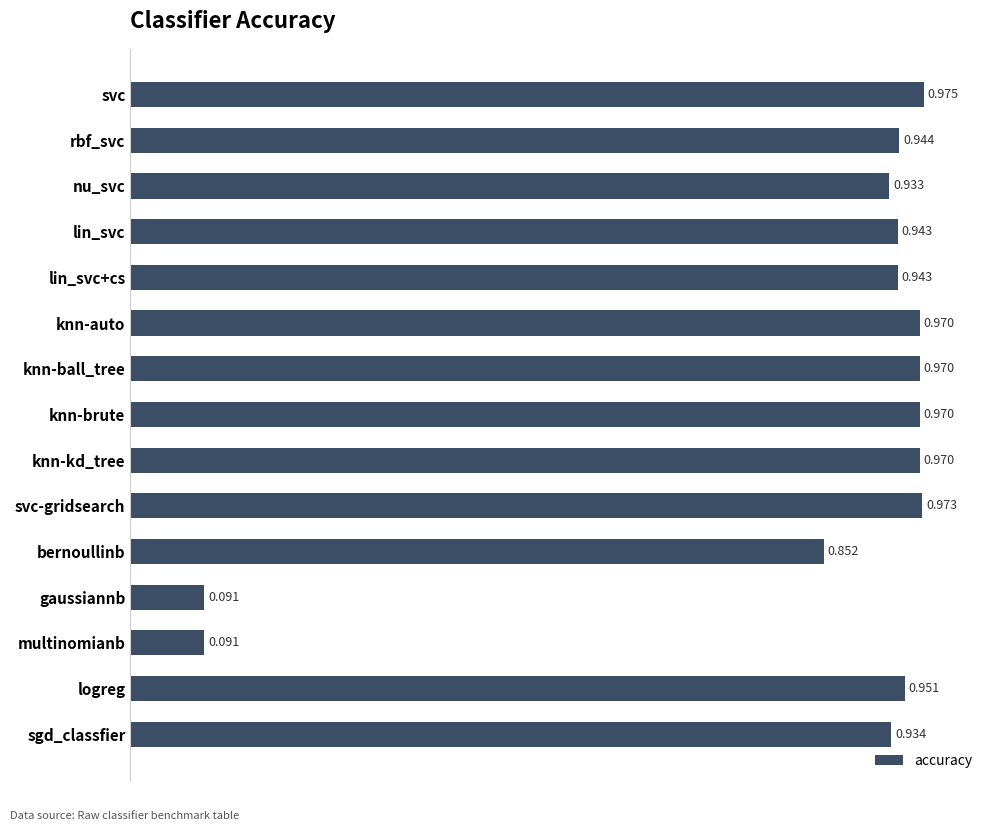

Which label corresponds to the largest value in the chart?

svc